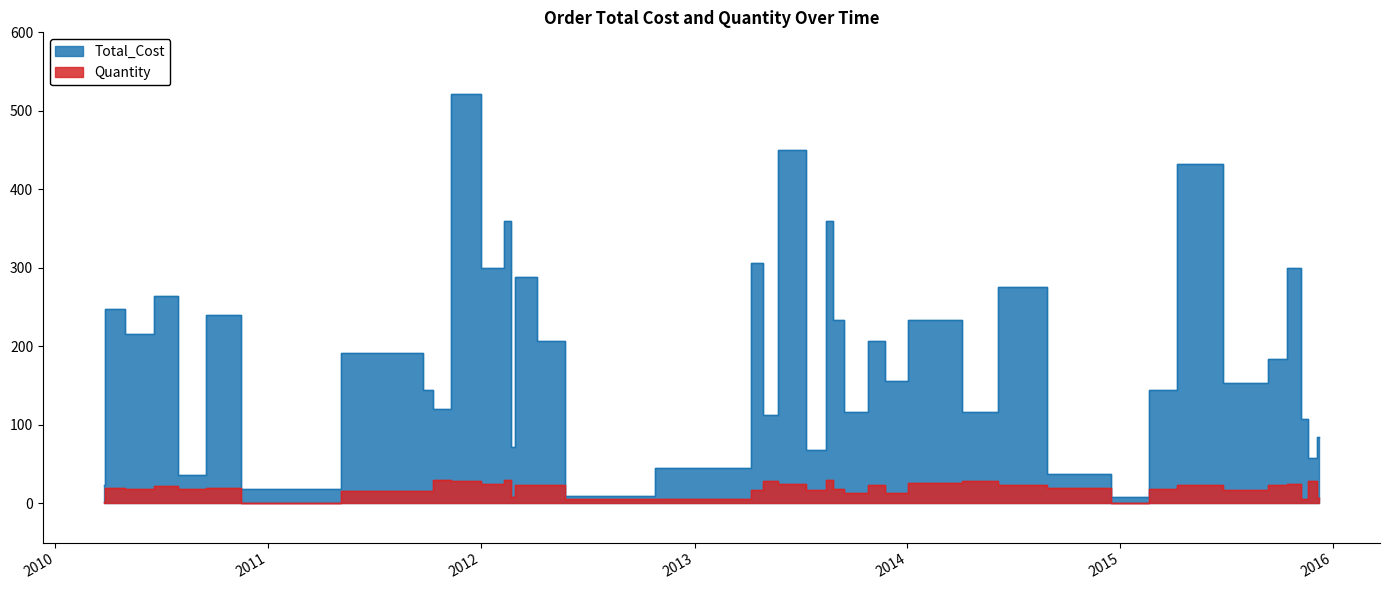

At which label does Total_Cost first exceed 184?

2010-03-29